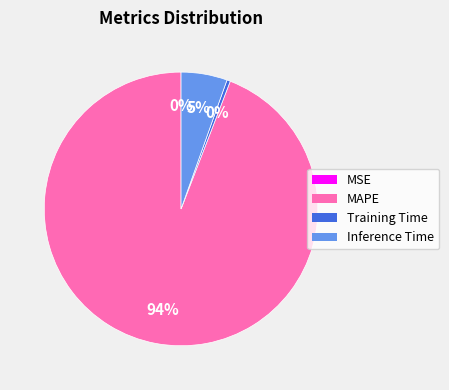

Which slice is the largest?

MAPE